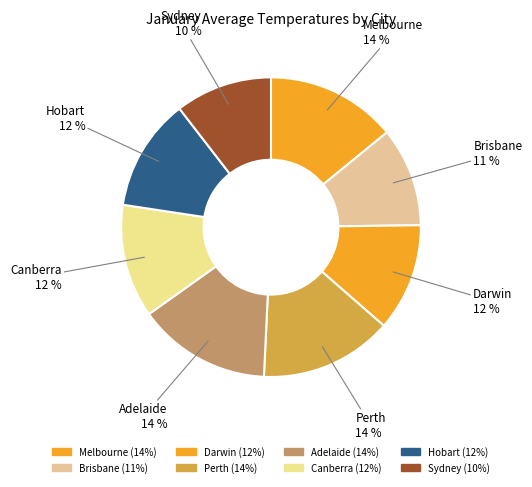

Does any single category account for the majority?

No